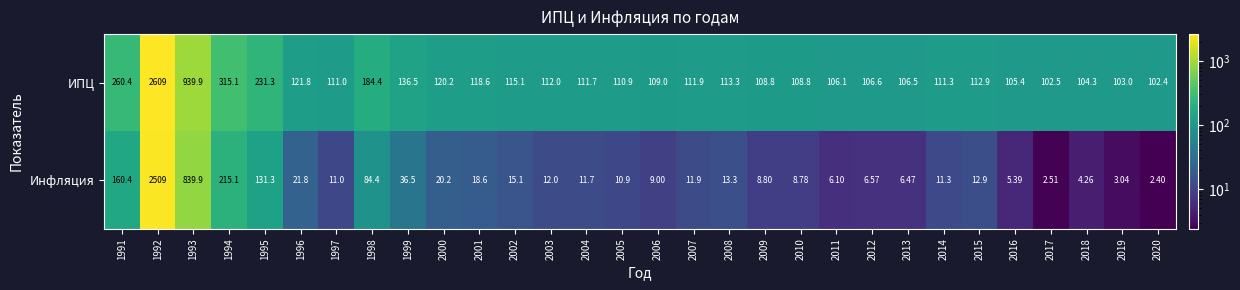

What is the minimum value shown in the chart?

2.4